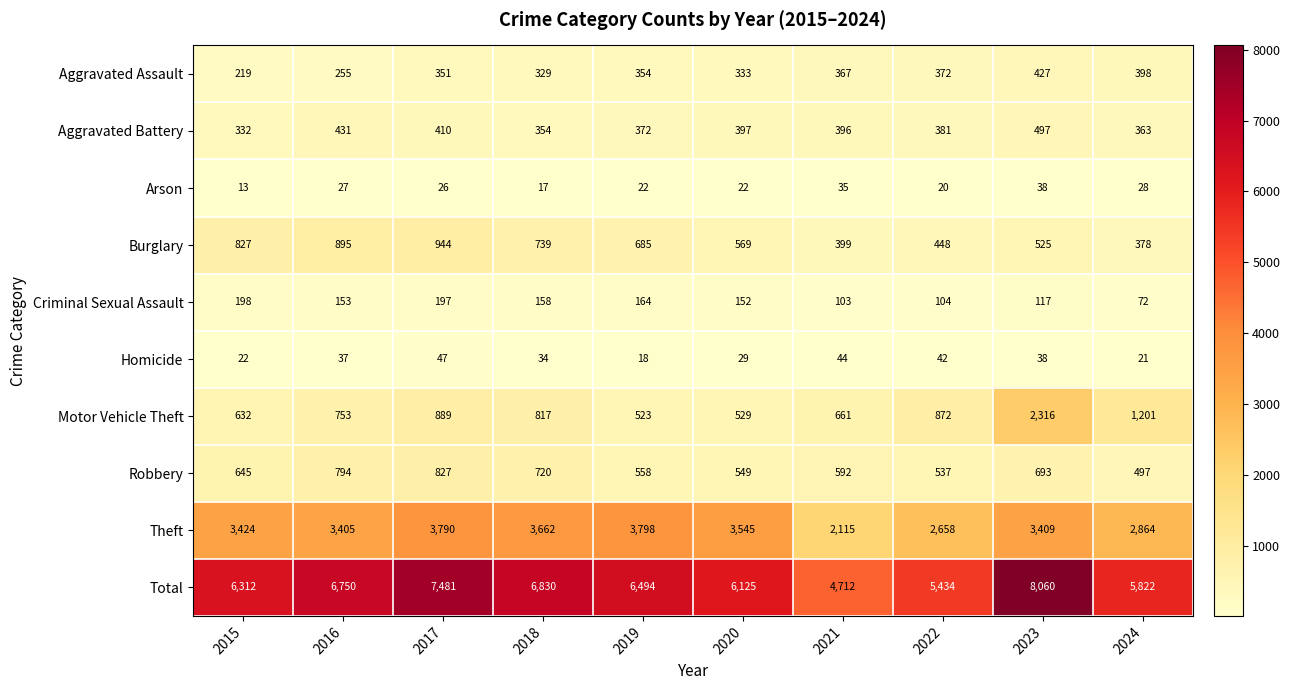

Which label corresponds to the smallest value in the chart?

2015